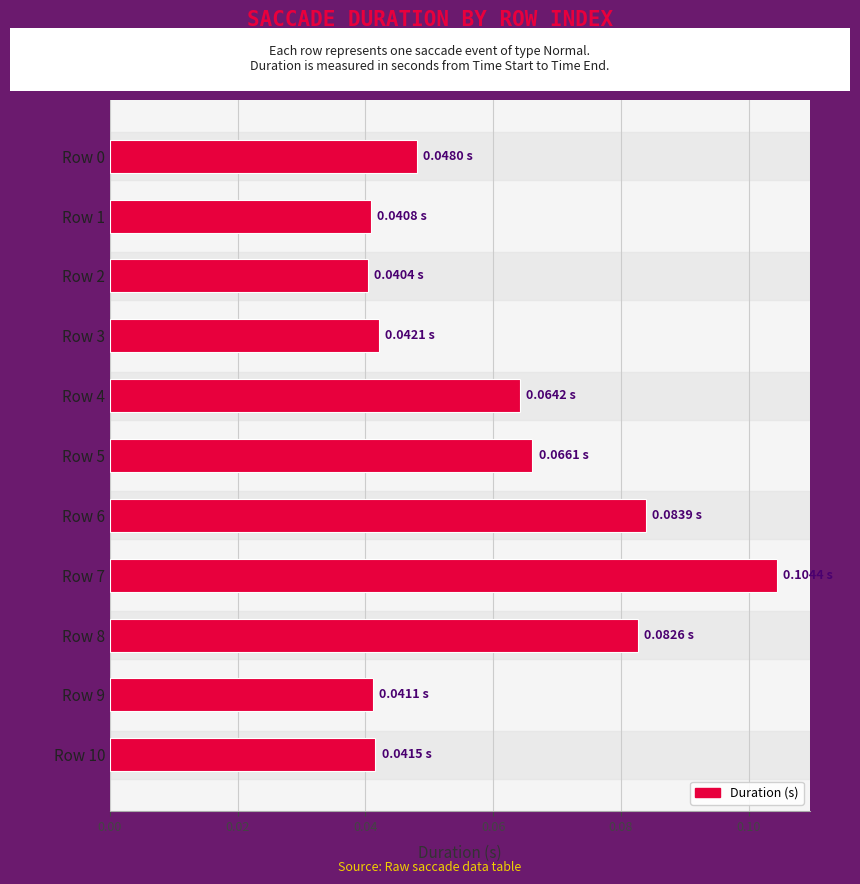

What is the sum of all values?

0.7